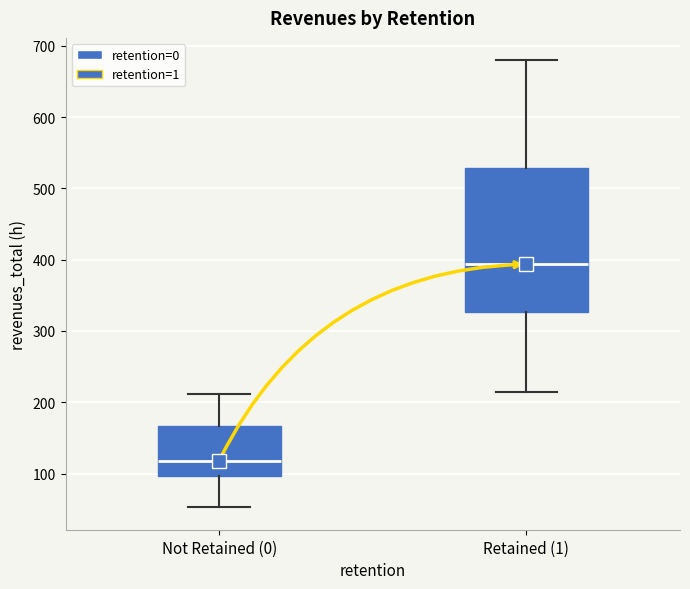

Which box's median line is the lowest?

Not Retained (0)